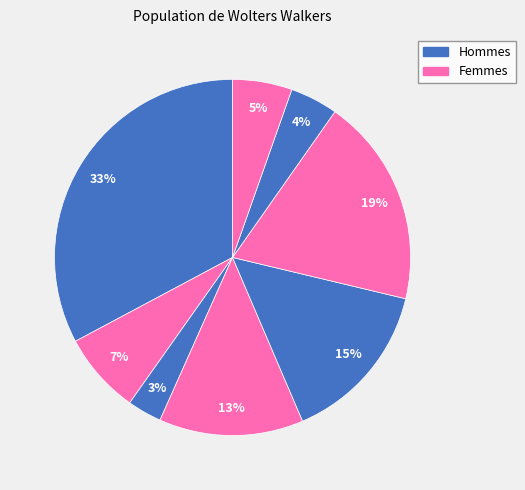

How many slices are in this pie chart?

8